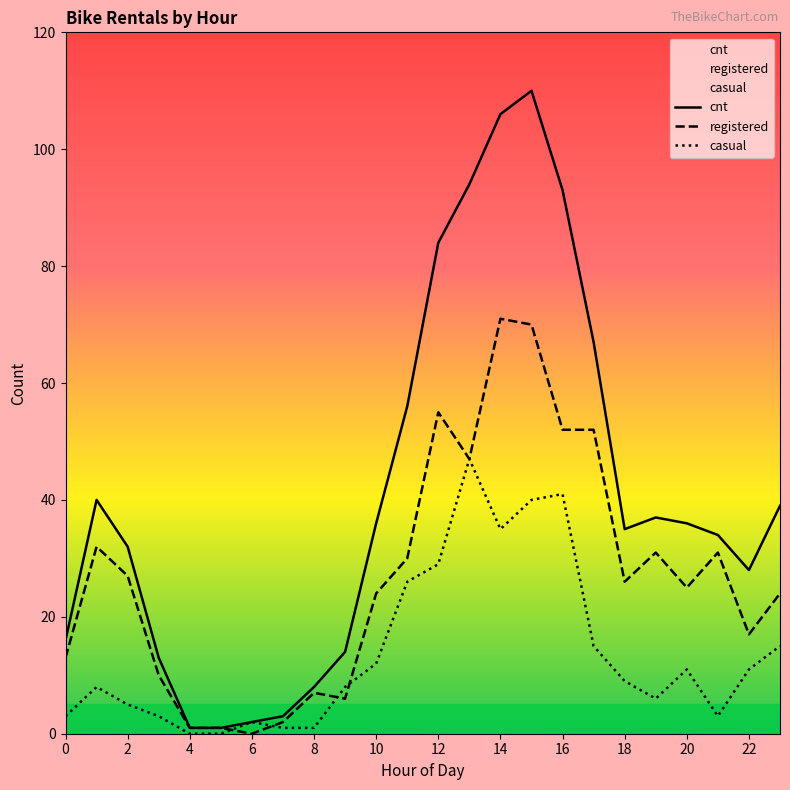

How many values in the registered series exceed 26?

11